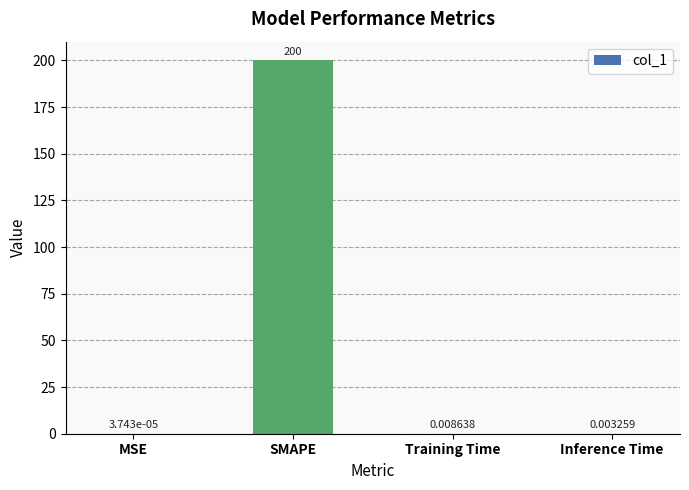

Count the number of data series in this chart.

1